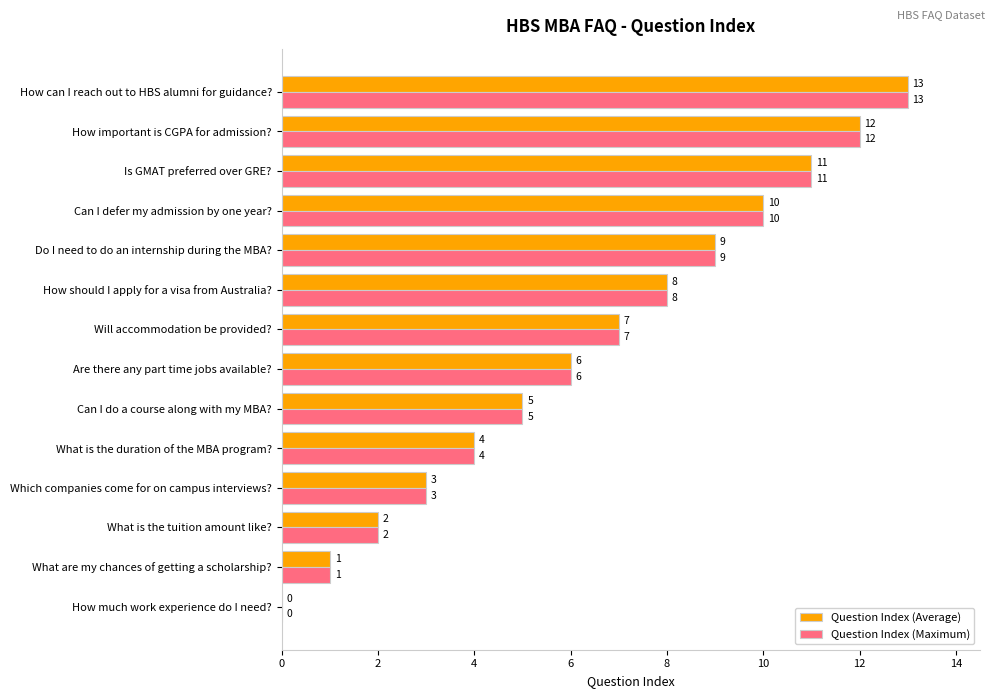

What is the highest value of the Question Index (Maximum) series?

13